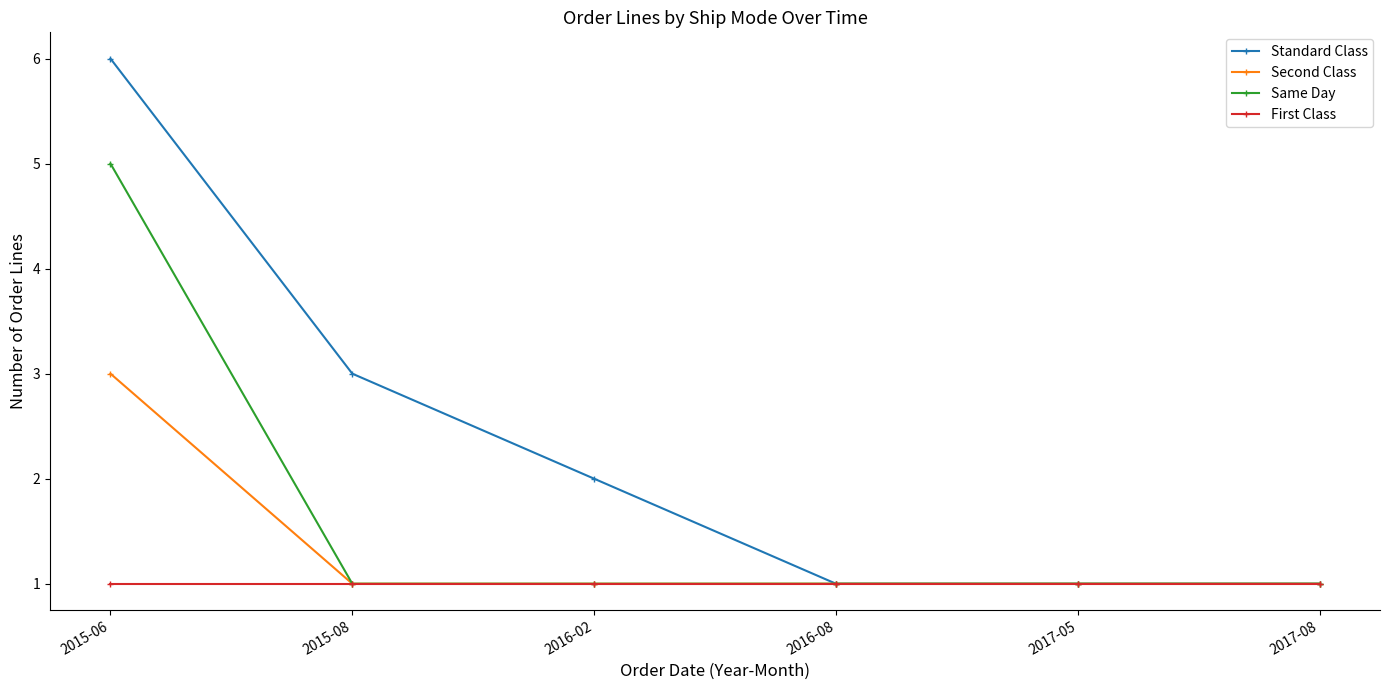

How many values in the Standard Class series are below 2?

3